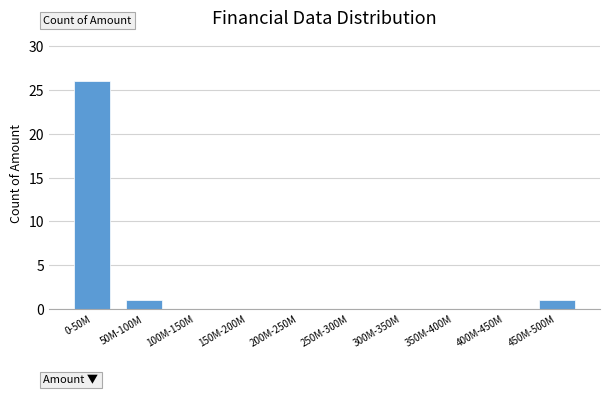

Reading right to left, what are all the values shown in this chart?

450M-500M=1	400M-450M=0	350M-400M=0	300M-350M=0	250M-300M=0	200M-250M=0	150M-200M=0	100M-150M=0	50M-100M=1	0-50M=26